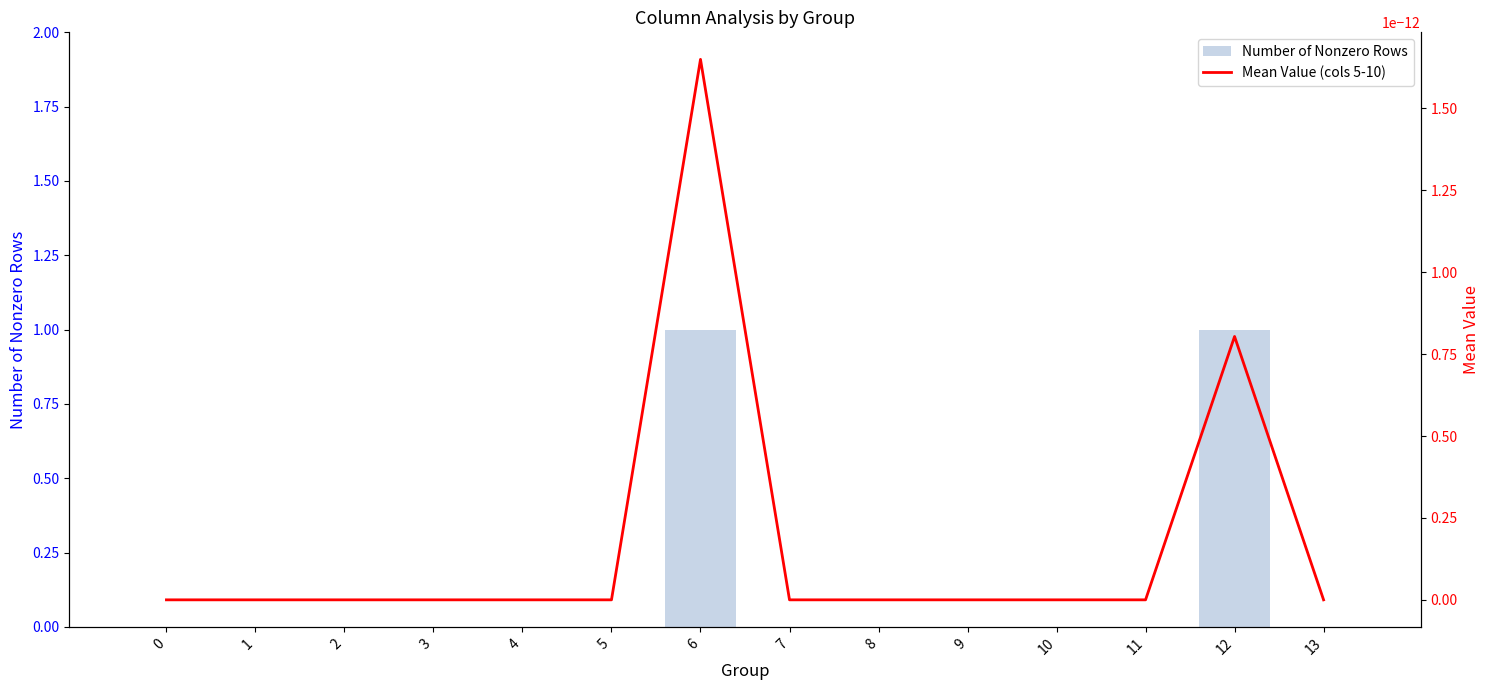

Reading left to right, extract all data points from this chart.

Number of Nonzero Rows: 0.0	0.0	0.0	0.0	0.0	0.0	1.0	0.0	0.0	0.0	0.0	0.0	1.0	0.0
Mean Value (cols 5-10): 0.0	0.0	0.0	0.0	0.0	0.0	0.0	0.0	0.0	0.0	0.0	0.0	0.0	0.0